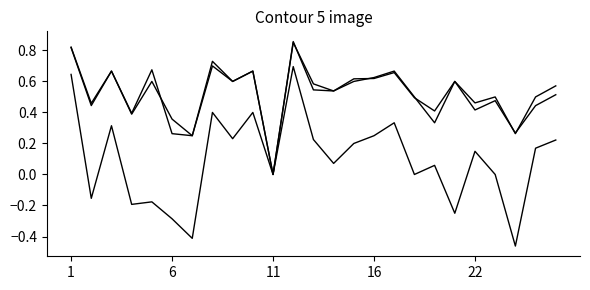

True or false: f1 has a value of 0.4 at 22.

False